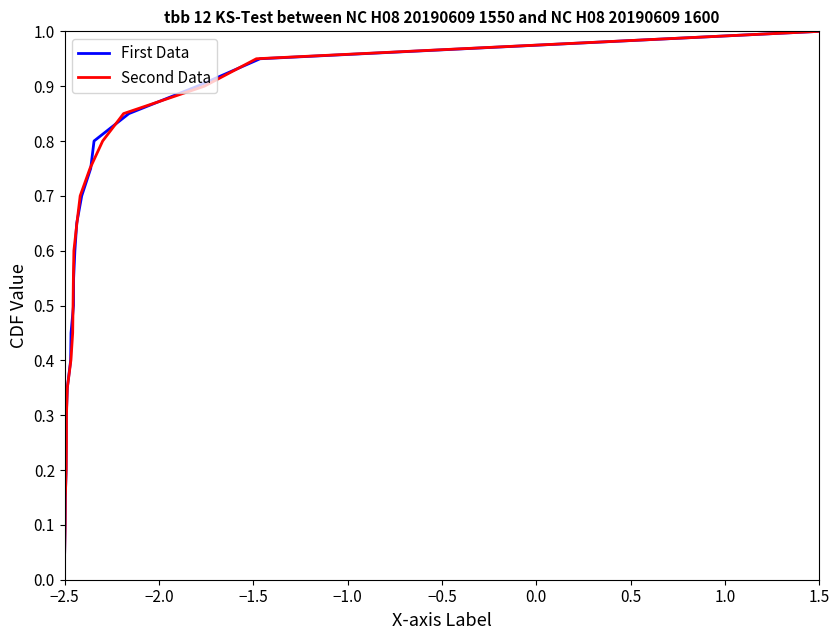

What is the value of the Second Data point at the 18th from the left?

0.9